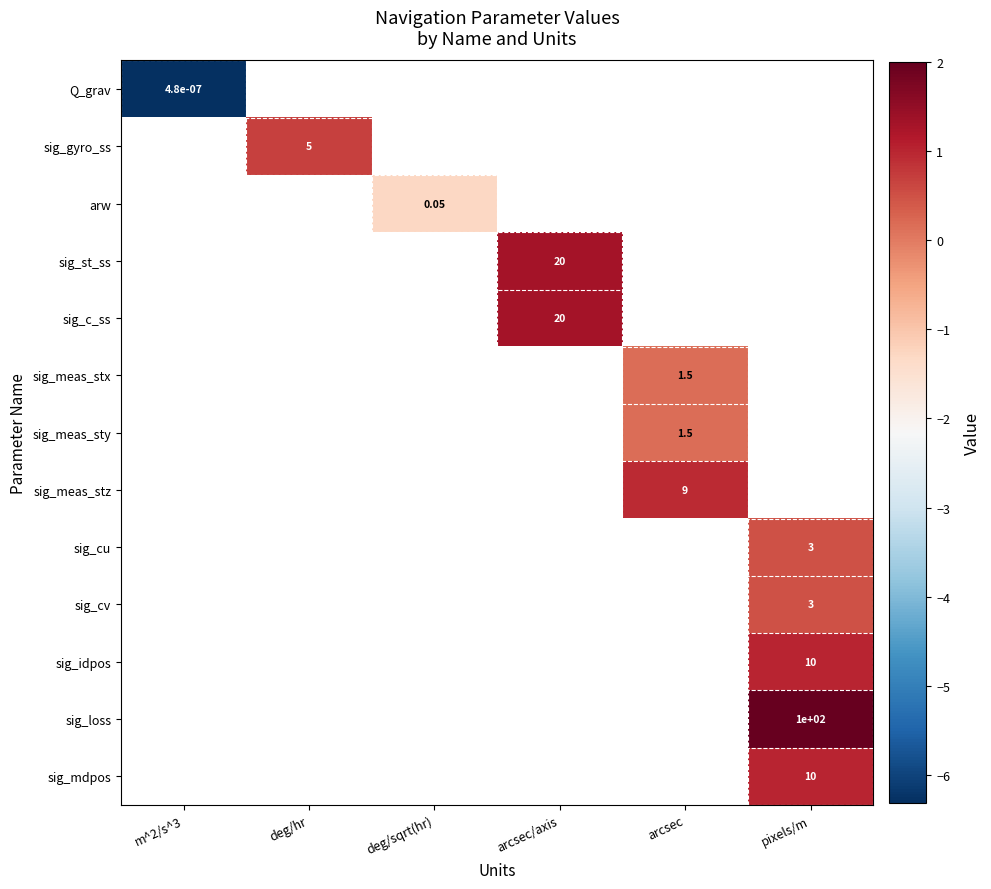

Count the number of categories in the chart.

6